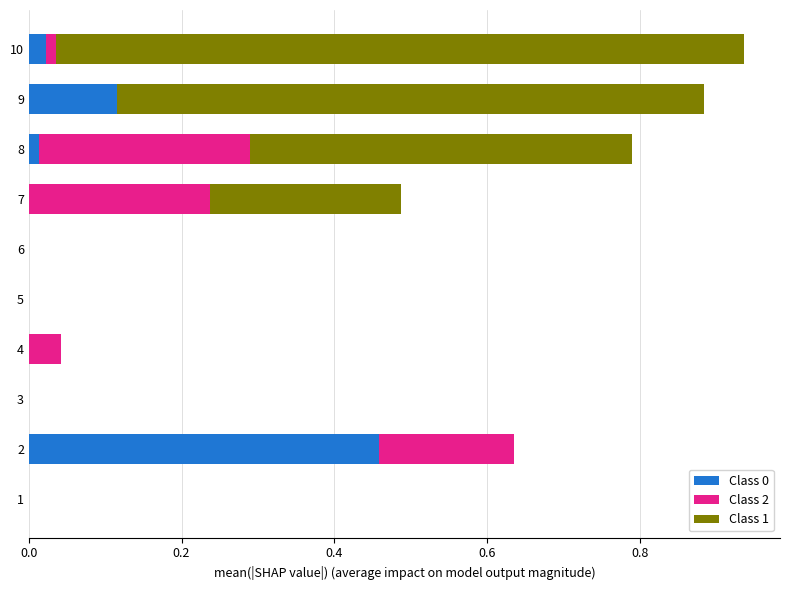

Is it true that Class 0 equals -0.2 at 6?

False